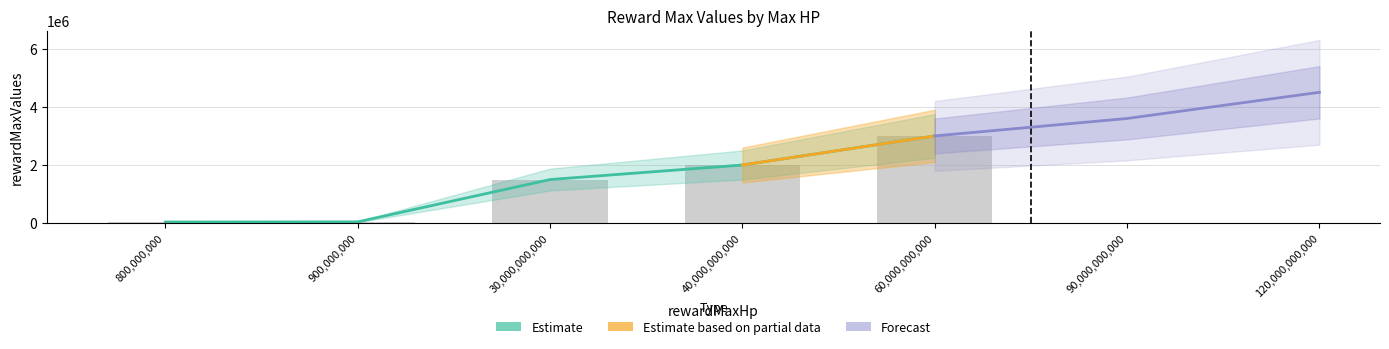

What is the average value?

1317000